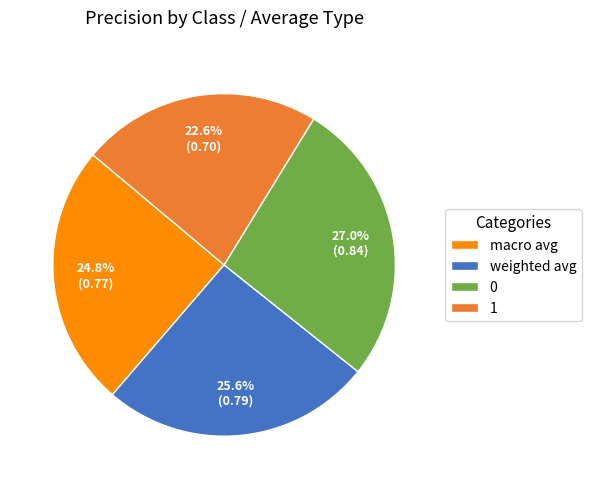

What percentage is NOT represented by weighted avg?

74.4%